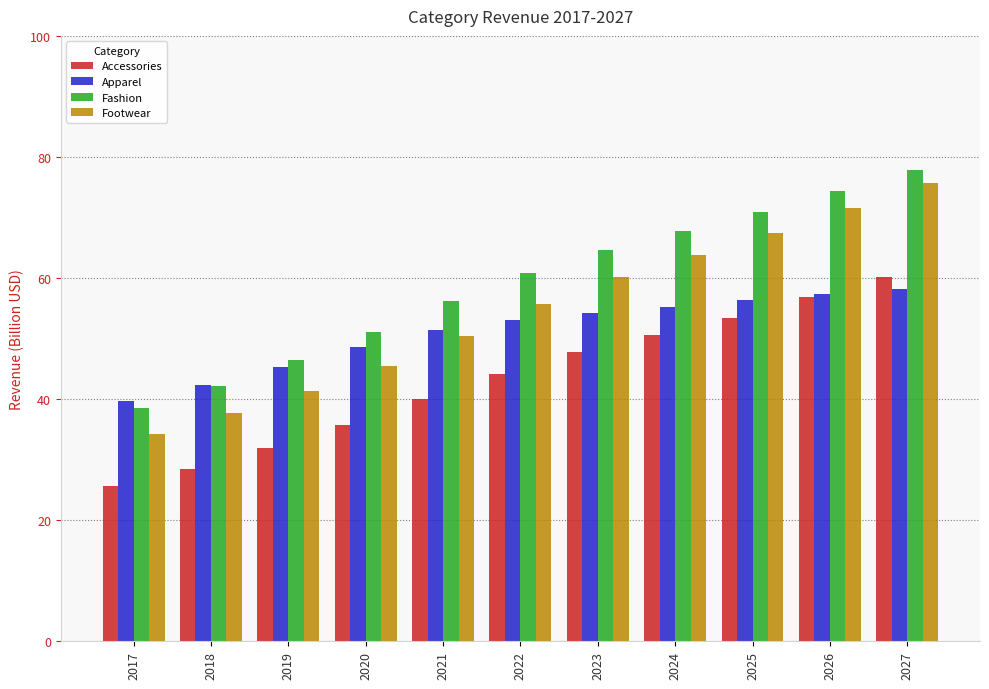

At which label does Footwear reach its minimum?

2017